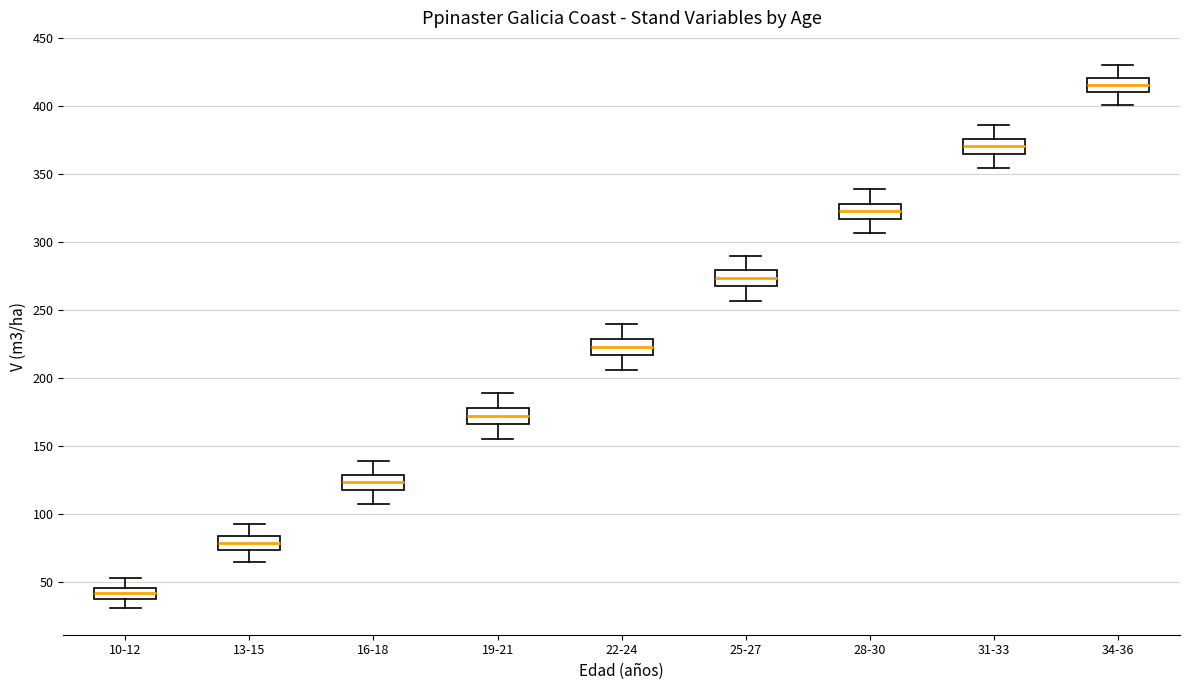

Reading left to right, transcribe this box plot: for each box, give where its median line is, the range the box spans, and where its two whiskers end, as read against the y-axis. The values are not printed on the chart, so give them approximately, as read against the axis.

10-12: median 40, box 35 to 45, whiskers 30 to 50
13-15: median 80, box 75 to 85, whiskers 65 to 90
16-18: median 125, box 115 to 130, whiskers 105 to 140
19-21: median 170, box 165 to 180, whiskers 155 to 190
22-24: median 225, box 215 to 230, whiskers 205 to 240
25-27: median 275, box 265 to 280, whiskers 255 to 290
28-30: median 325, box 315 to 330, whiskers 305 to 340
31-33: median 370, box 365 to 375, whiskers 355 to 385
34-36: median 415, box 410 to 420, whiskers 400 to 430